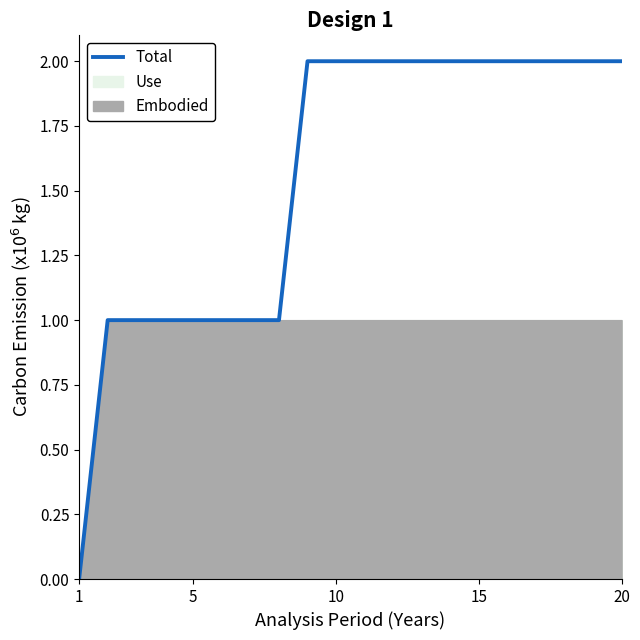

The value of Total at 10 is 3. True or false?

False